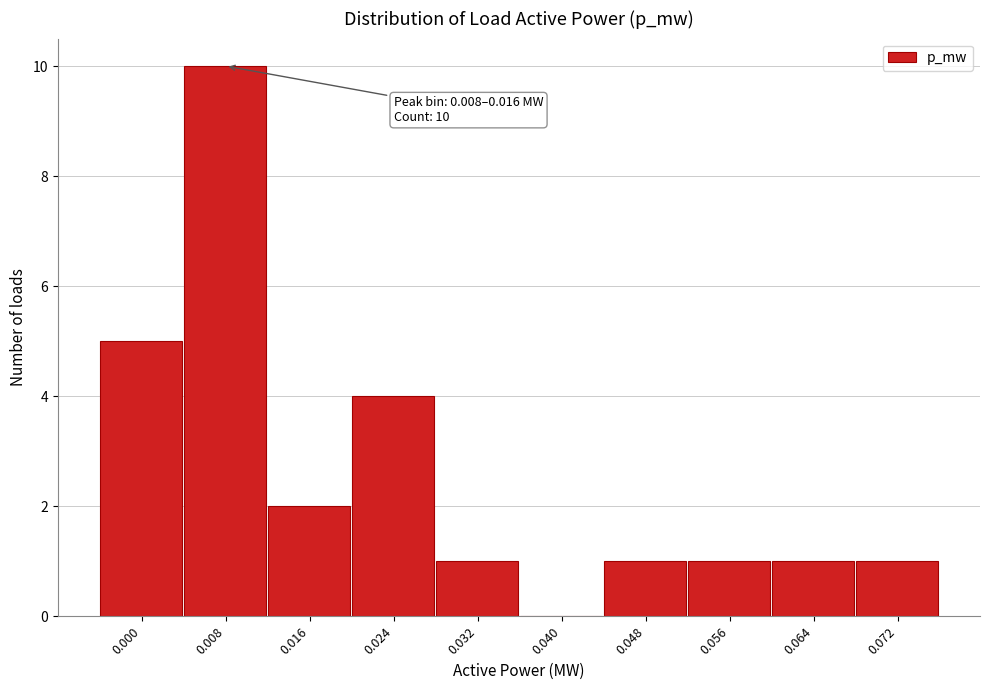

Reading left to right, extract all data points from this chart.

0.000=5	0.008=10	0.016=2	0.024=4	0.032=1	0.040=0	0.048=1	0.056=1	0.064=1	0.072=1